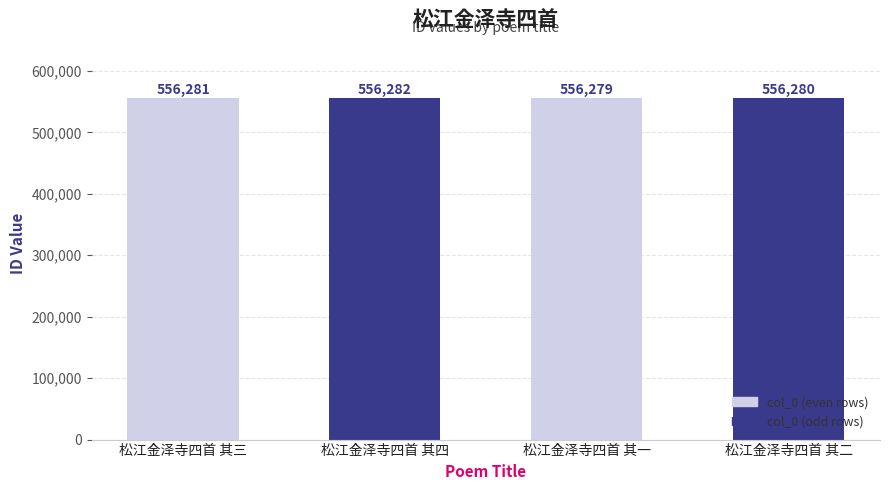

How many values are between 556280 and 556282?

3